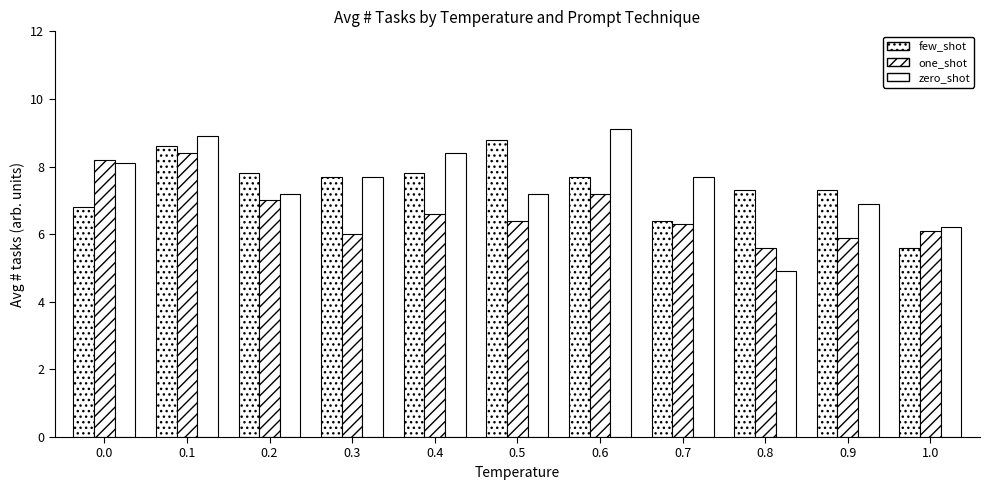

What is the difference between the one_shot values at 0.7 and 0.1?

2.1